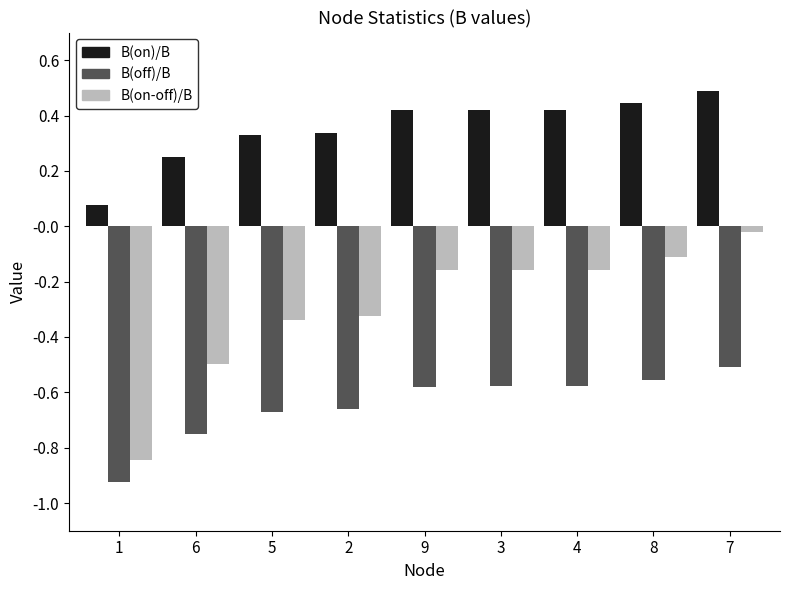

What is the difference between the highest and lowest values at 6?

1.0